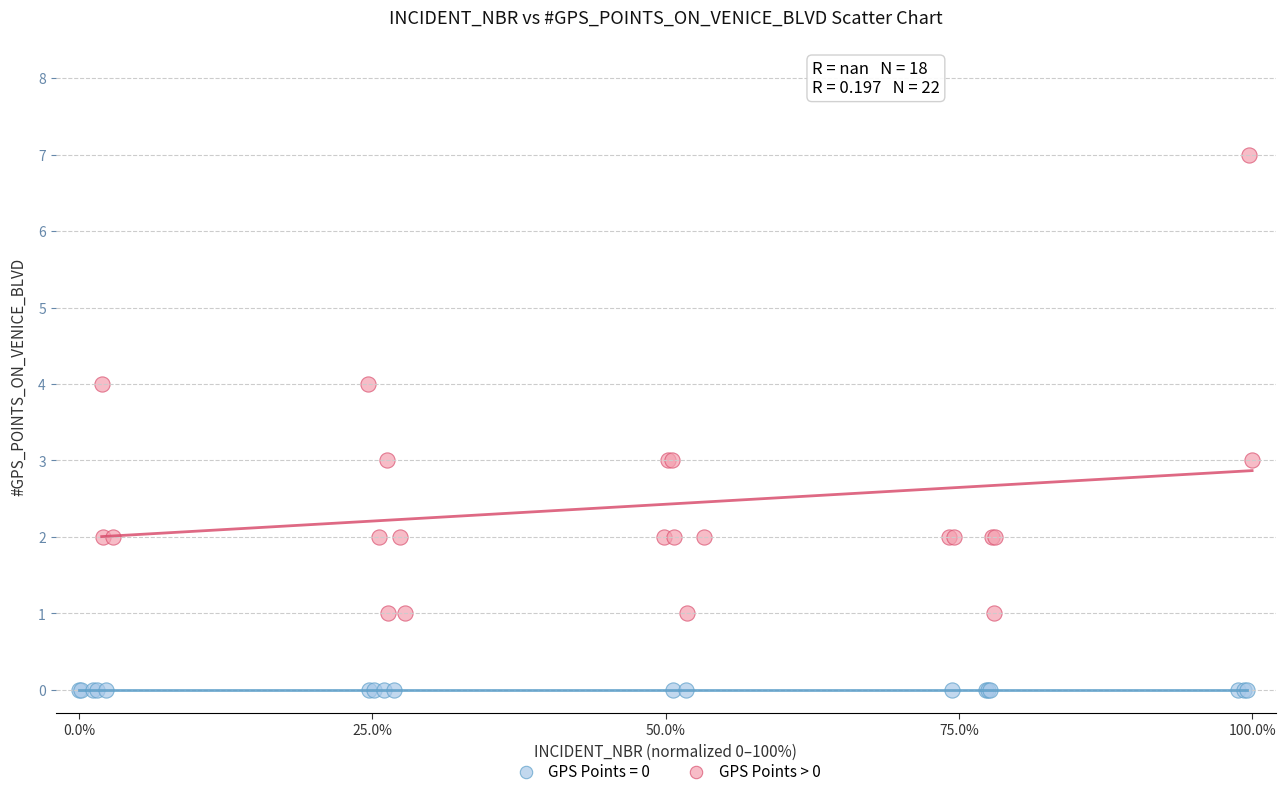

Which series contains the highest Y value?

GPS Points > 0